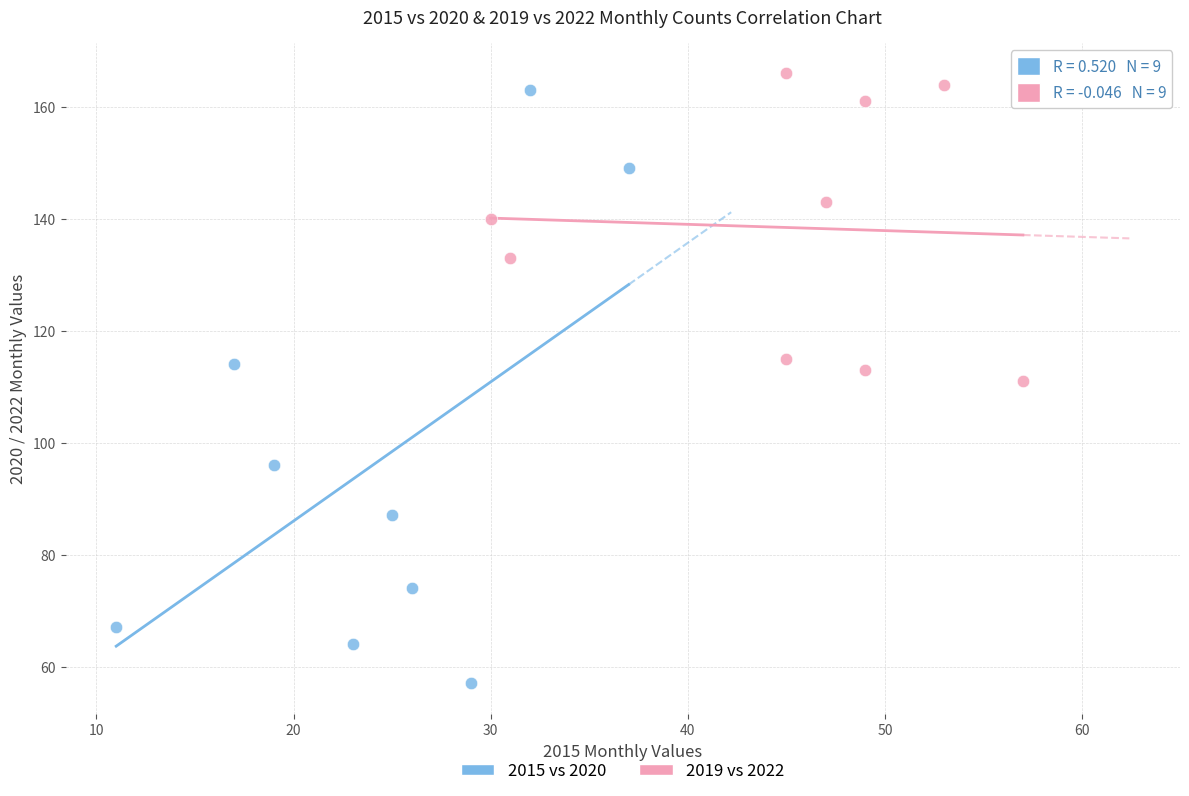

What are all the series names shown in the legend?

2015 vs 2020, 2019 vs 2022